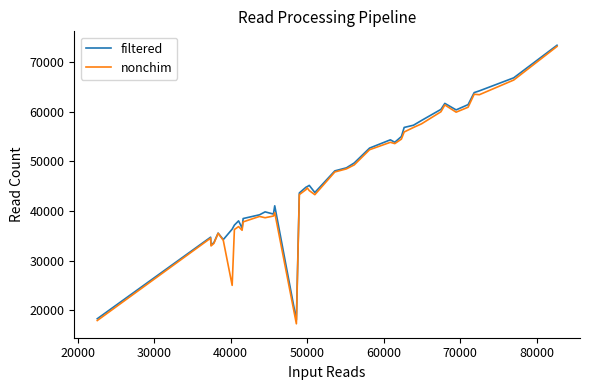

What is the maximum value for nonchim?

73131